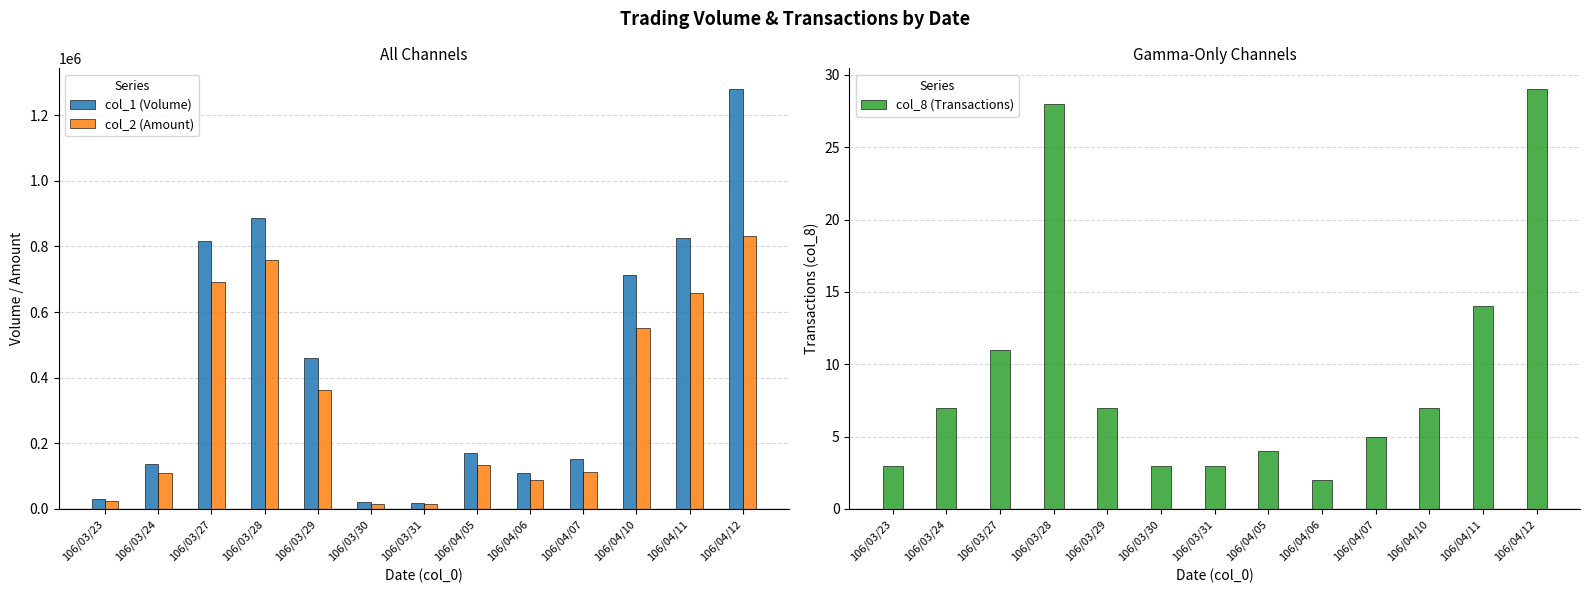

List the labels in order of col_8 (Transactions) value, largest first.

106/04/12, 106/03/28, 106/04/11, 106/03/27, 106/03/24, 106/03/29, 106/04/10, 106/04/07, 106/04/05, 106/03/23, 106/03/30, 106/03/31, 106/04/06